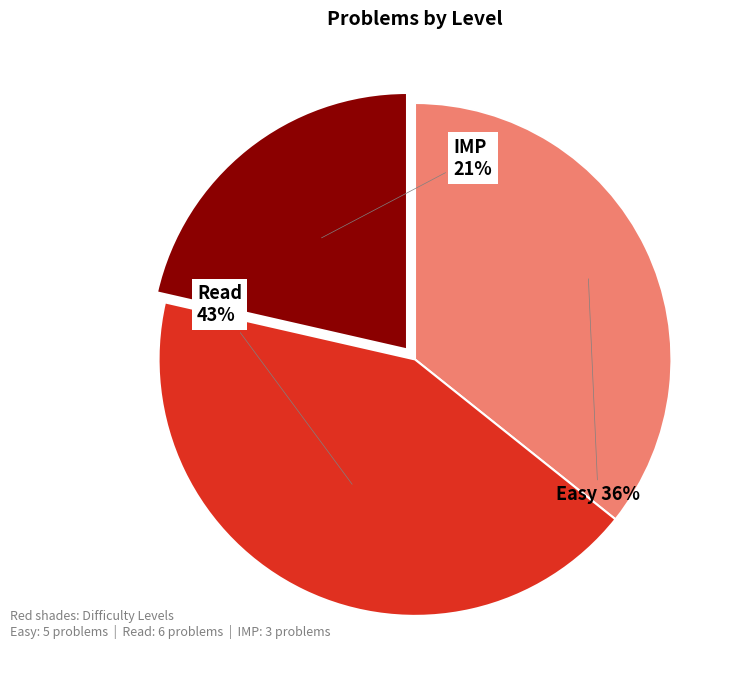

How many segments does this pie chart have?

3